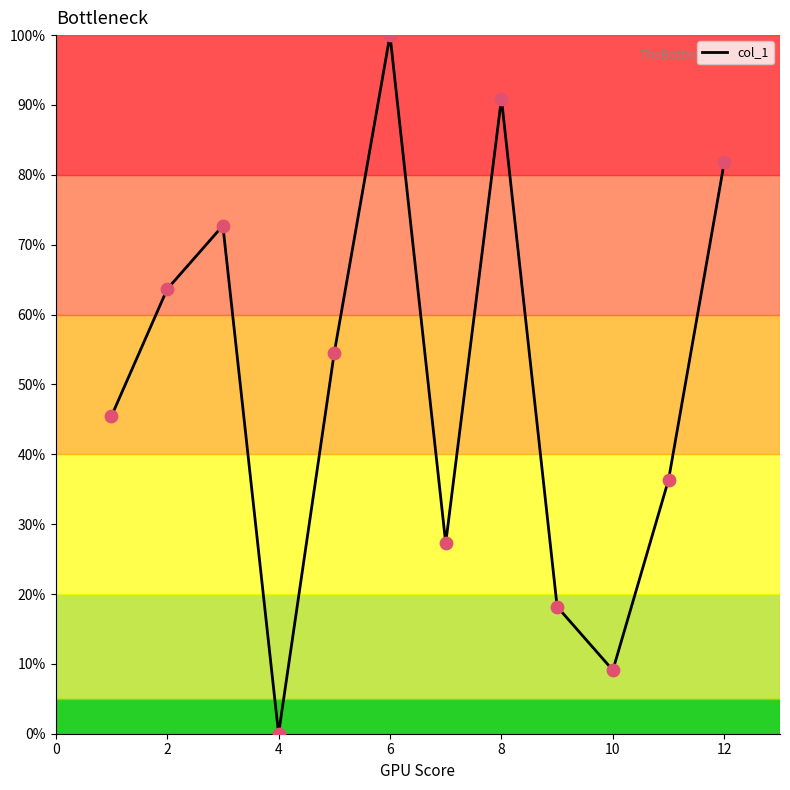

What is the greatest value displayed?

100.0